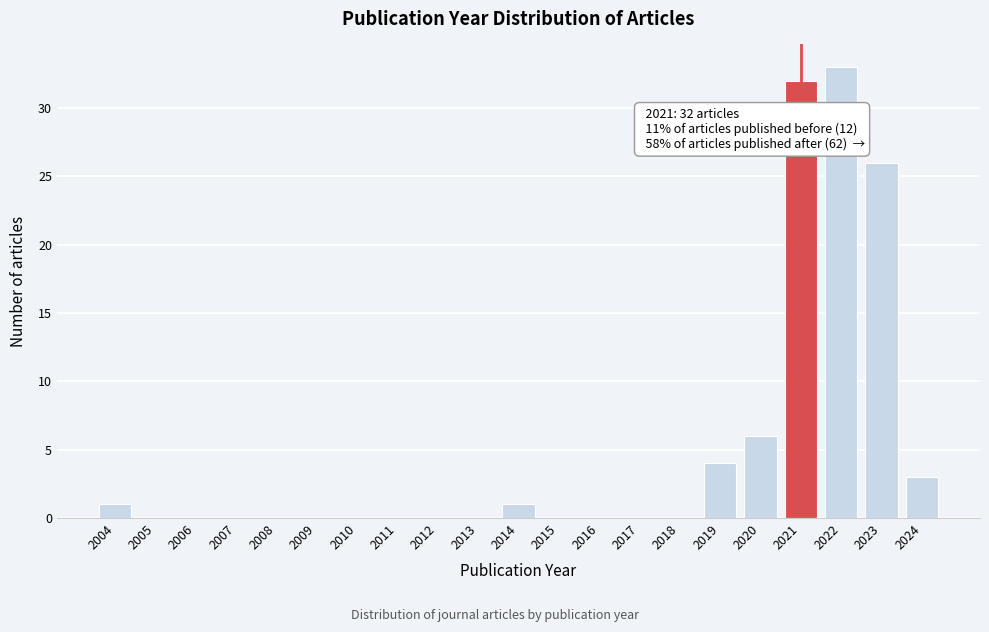

Reading right to left, list all the values displayed in this chart.

2024=3	2023=26	2022=33	2021=32	2020=6	2019=4	2018=0	2017=0	2016=0	2015=0	2014=1	2013=0	2012=0	2011=0	2010=0	2009=0	2008=0	2007=0	2006=0	2005=0	2004=1